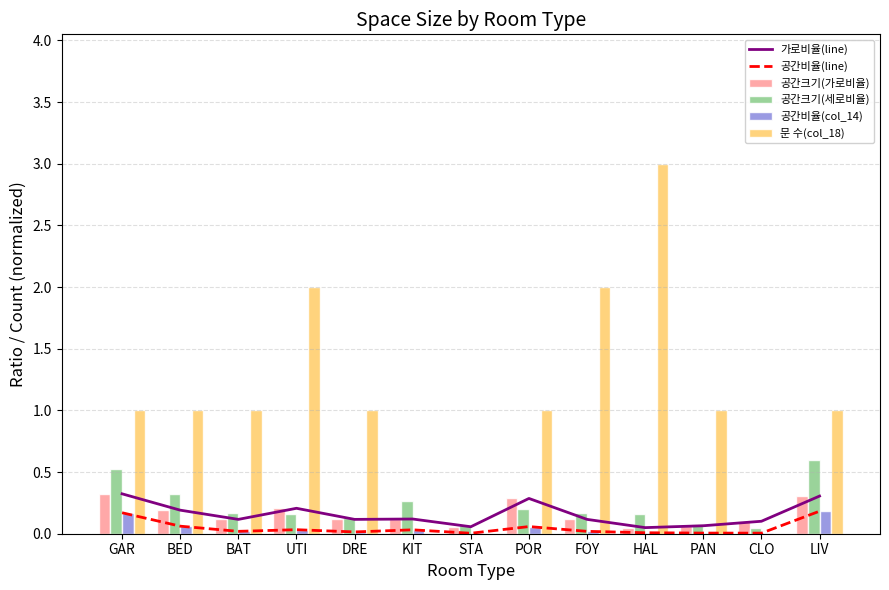

What is the label of the 9th bar from the right?

DRE